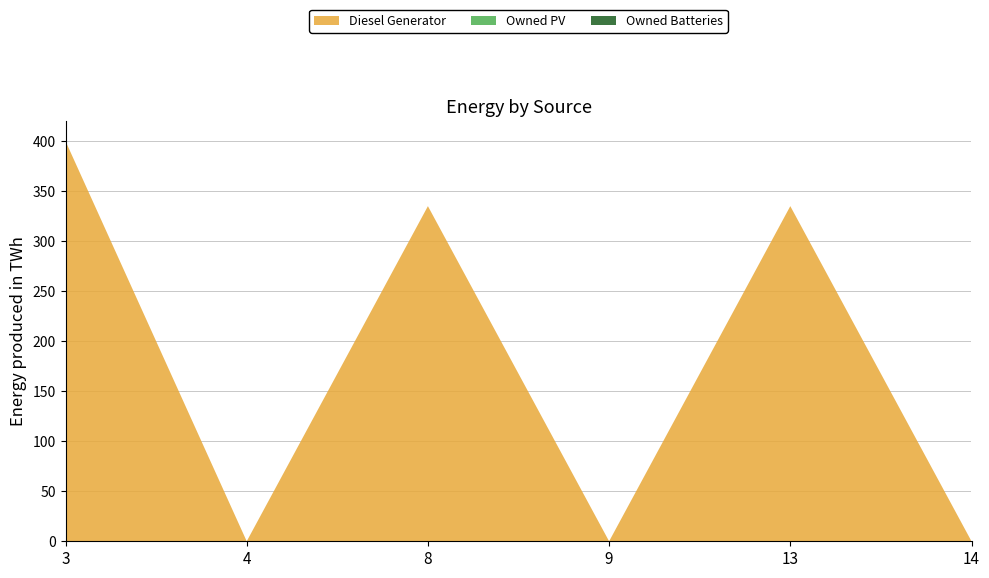

Reading right to left, what are all the values shown in this chart?

Diesel Generator: 0	335	0	335	0	400
Owned PV: 0	0	0	0	0	0
Owned Batteries: 0	0	0	0	0	0